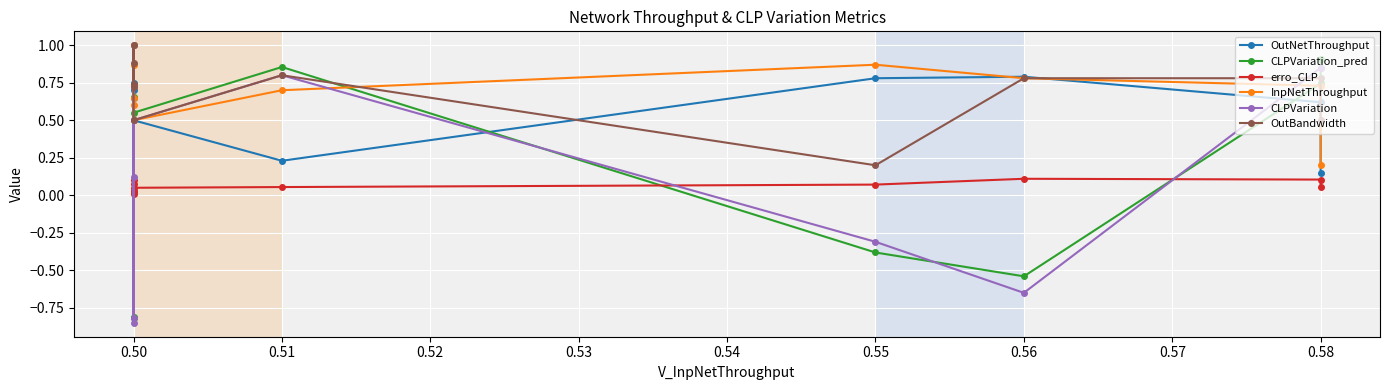

True or false: CLPVariation_pred and erro_CLP intersect in this chart.

True